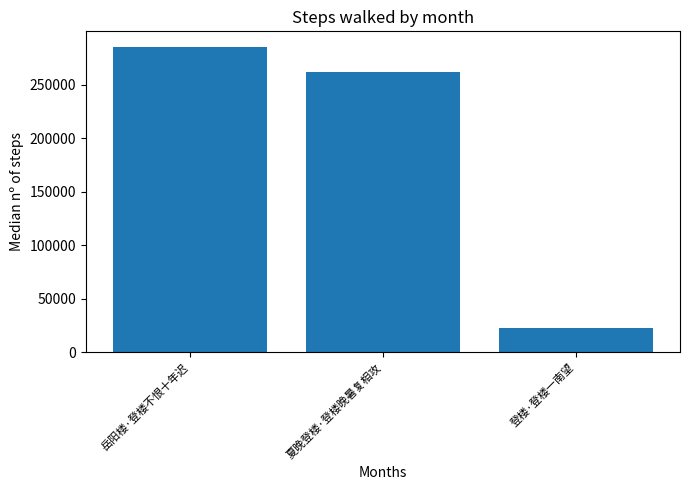

Are the bars grouped side by side (vs. stacked)?

No